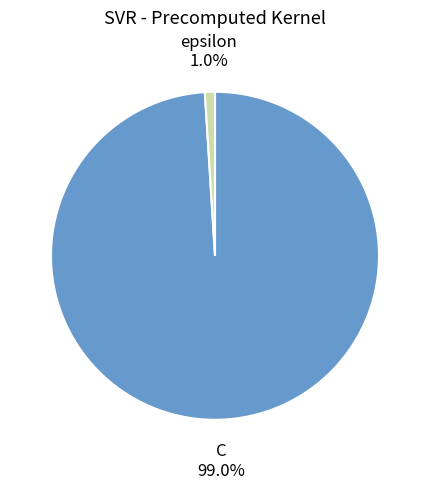

What is the largest slice in the pie chart?

C